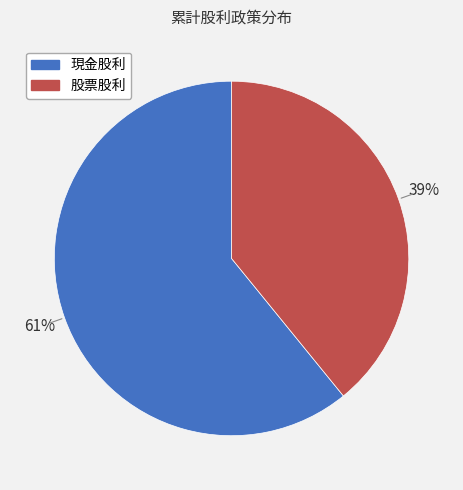

Count the number of slices in the pie.

2